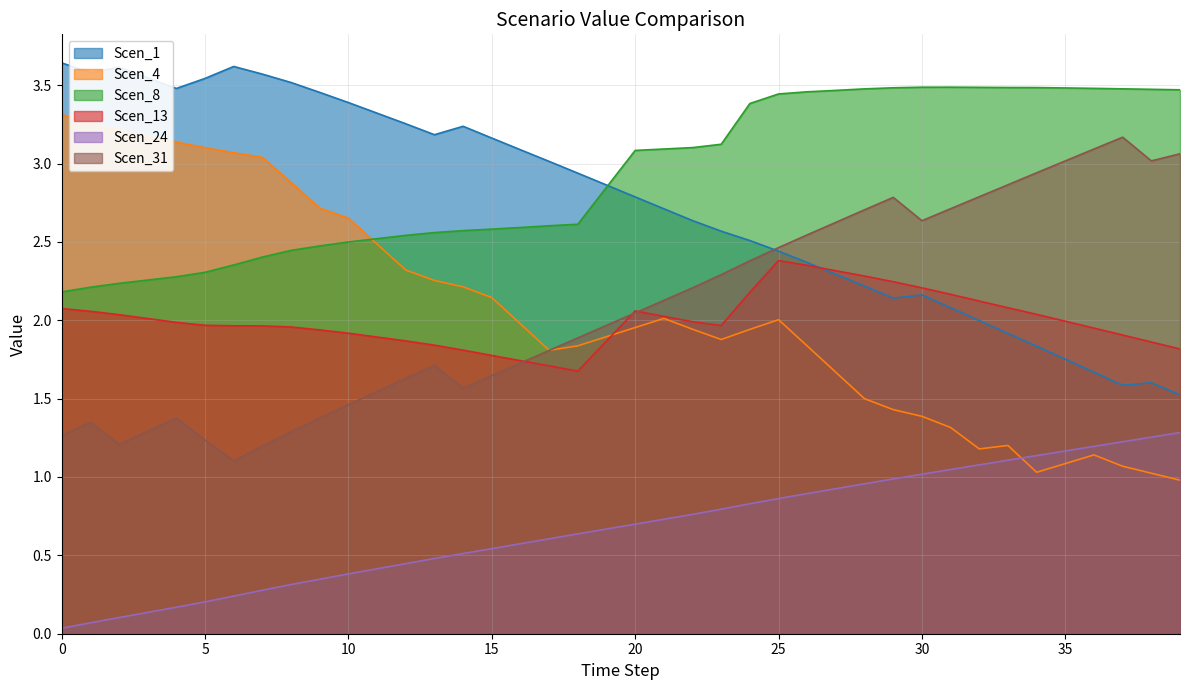

Rank the series by their maximum value, from lowest to highest.

Scen_24, Scen_13, Scen_31, Scen_4, Scen_8, Scen_1